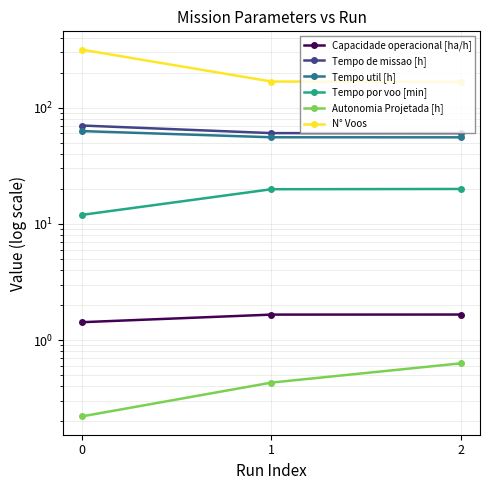

Rank the categories by Autonomia Projetada [h] value from lowest to highest.

0, 1, 2